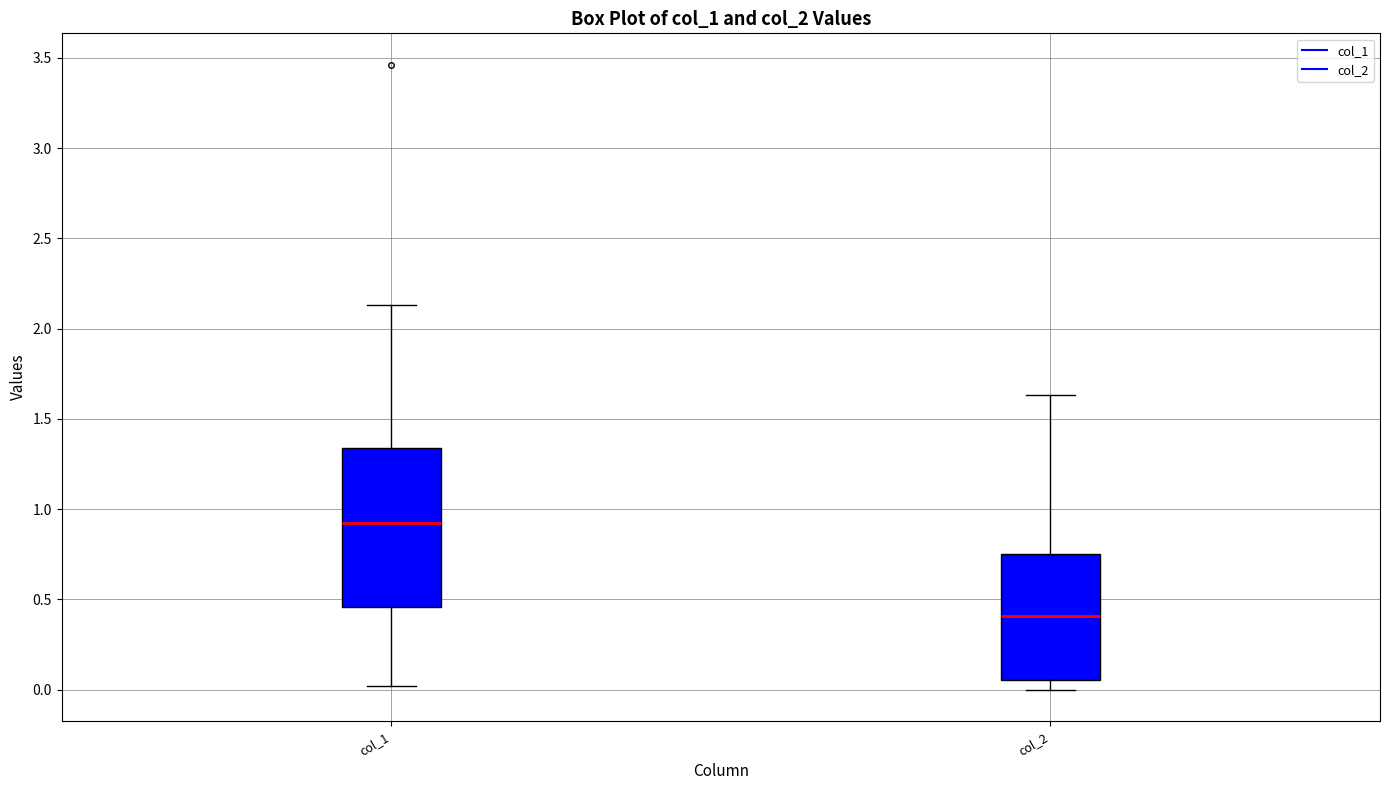

Where does the lower whisker of the box for col_1 end on the y-axis? The values are not printed on the chart, so give them approximately, as read against the axis.

0.00